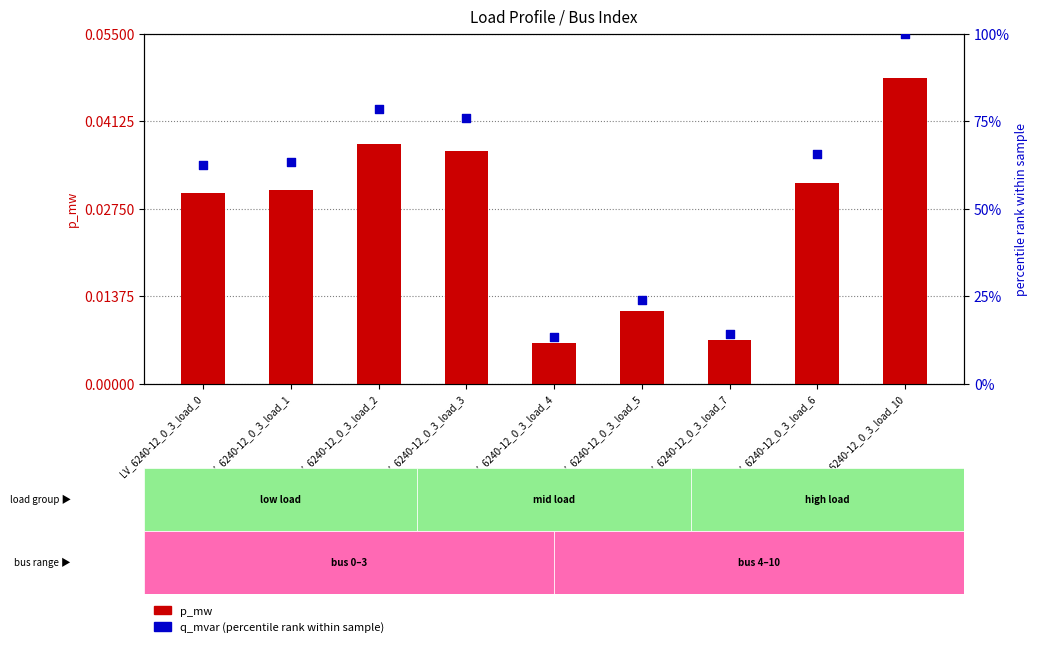

At which category is the sum across all series the highest?

LV_6240-12_0_3_load_10